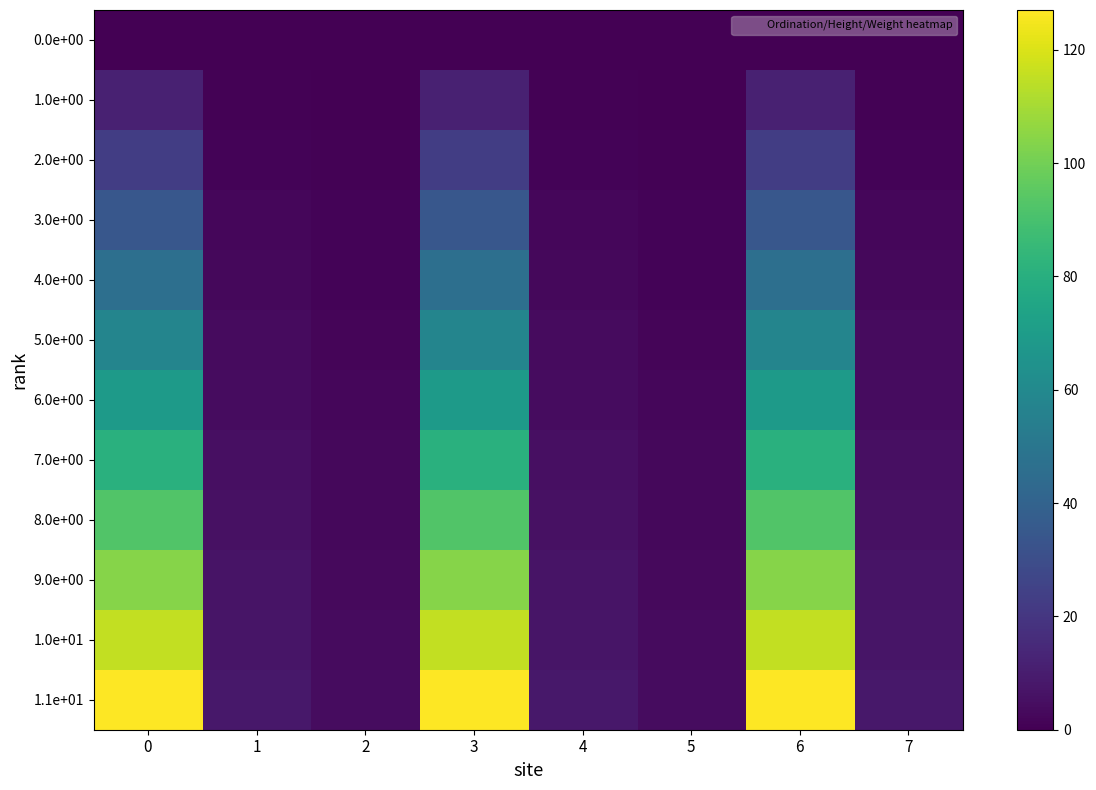

At how many categories does at least one series exceed 85?

3